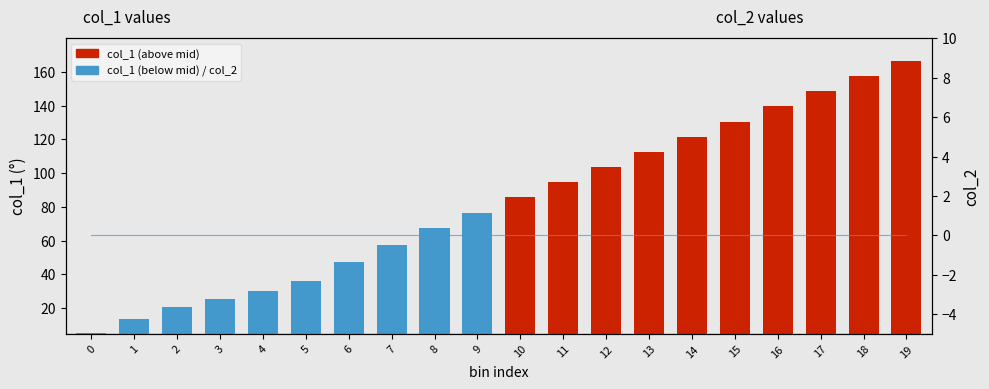

What is the spread (max minus min) of values at 2?

15.6